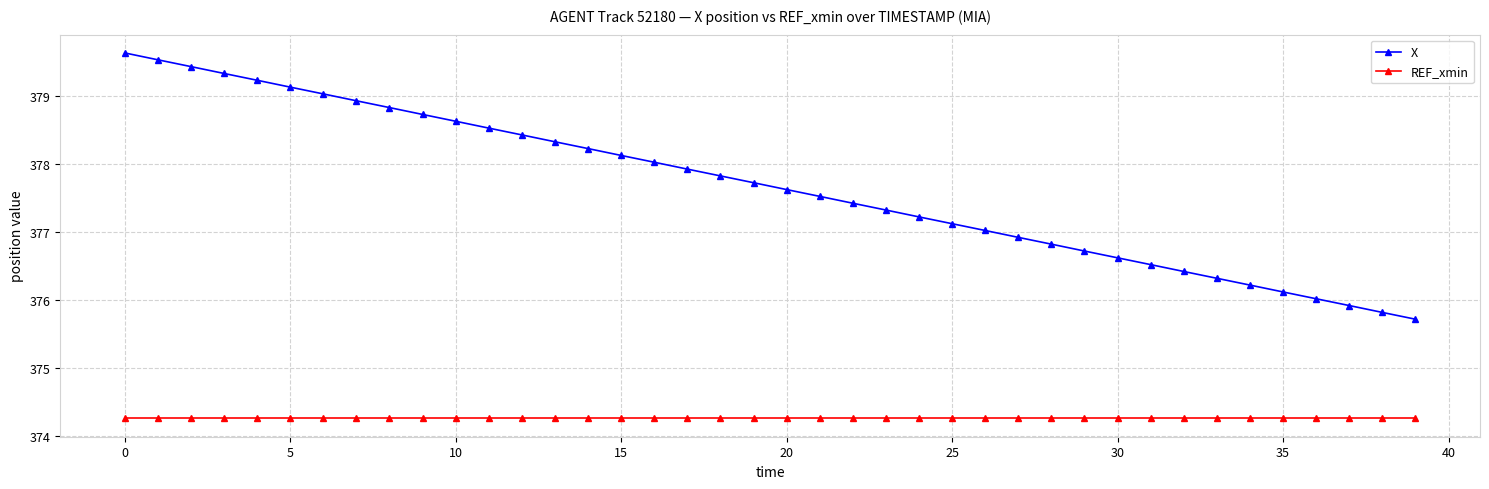

What are all the series names shown in the legend?

X, REF_xmin